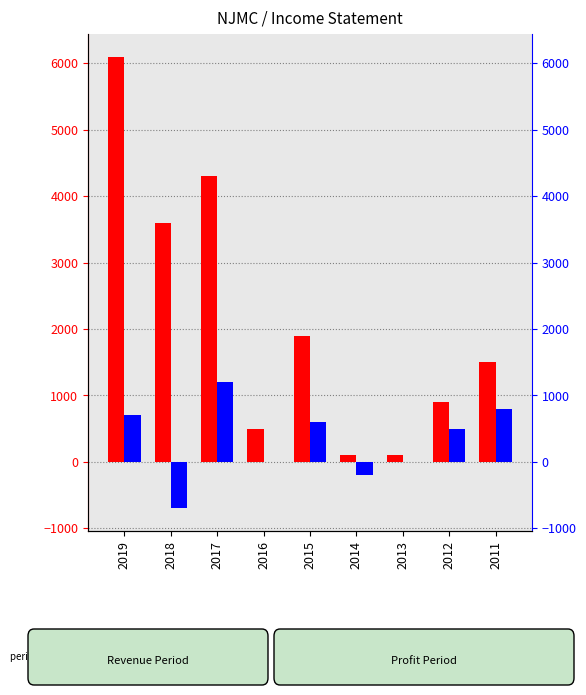

How many series are shown in this chart?

2